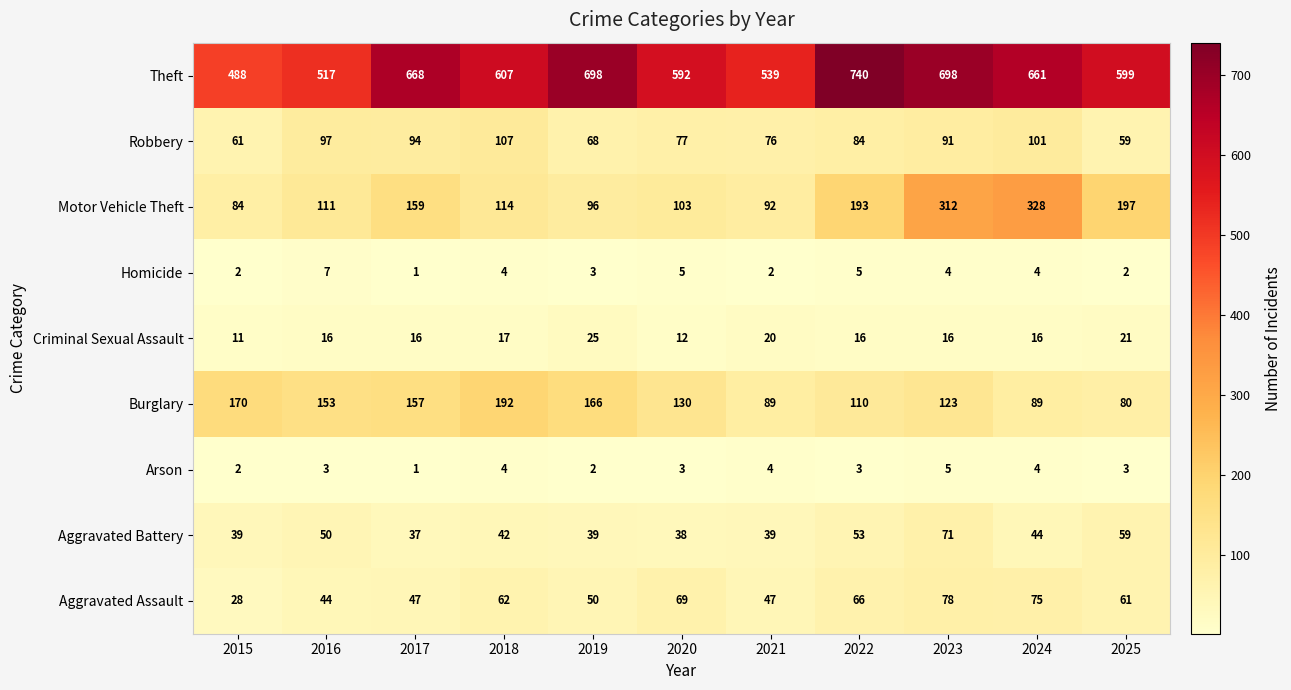

What is the difference between the maximum and second lowest values in the Motor Vehicle Theft series?

236